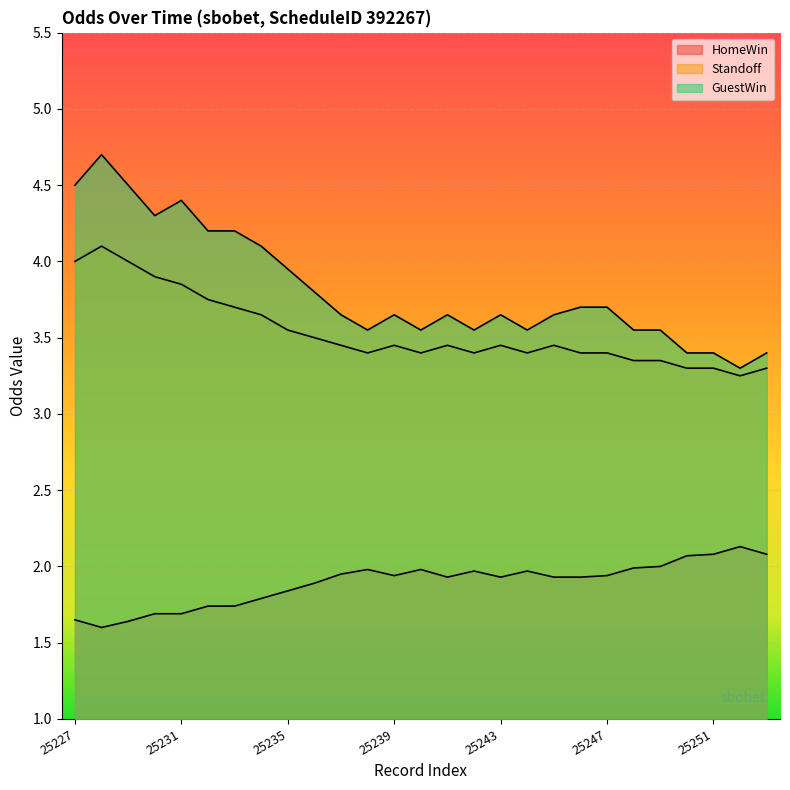

Reading left to right, list all the values displayed in this chart.

HomeWin: 1.6	1.6	1.6	1.7	1.7	1.7	1.7	1.8	1.8	1.9	1.9	2.0	1.9	2.0	1.9	2.0	1.9	2.0	1.9	1.9	1.9	2.0	2.0	2.1	2.1	2.1	2.1
Standoff: 4.0	4.1	4.0	3.9	3.9	3.8	3.7	3.6	3.5	3.5	3.5	3.4	3.5	3.4	3.5	3.4	3.5	3.4	3.5	3.4	3.4	3.4	3.4	3.3	3.3	3.2	3.3
GuestWin: 4.5	4.7	4.5	4.3	4.4	4.2	4.2	4.1	4.0	3.8	3.6	3.5	3.6	3.5	3.6	3.5	3.6	3.5	3.6	3.7	3.7	3.5	3.5	3.4	3.4	3.3	3.4